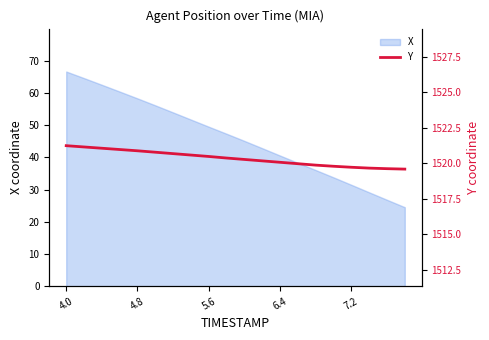

The value of X at 6.4 is 22.0. True or false?

False